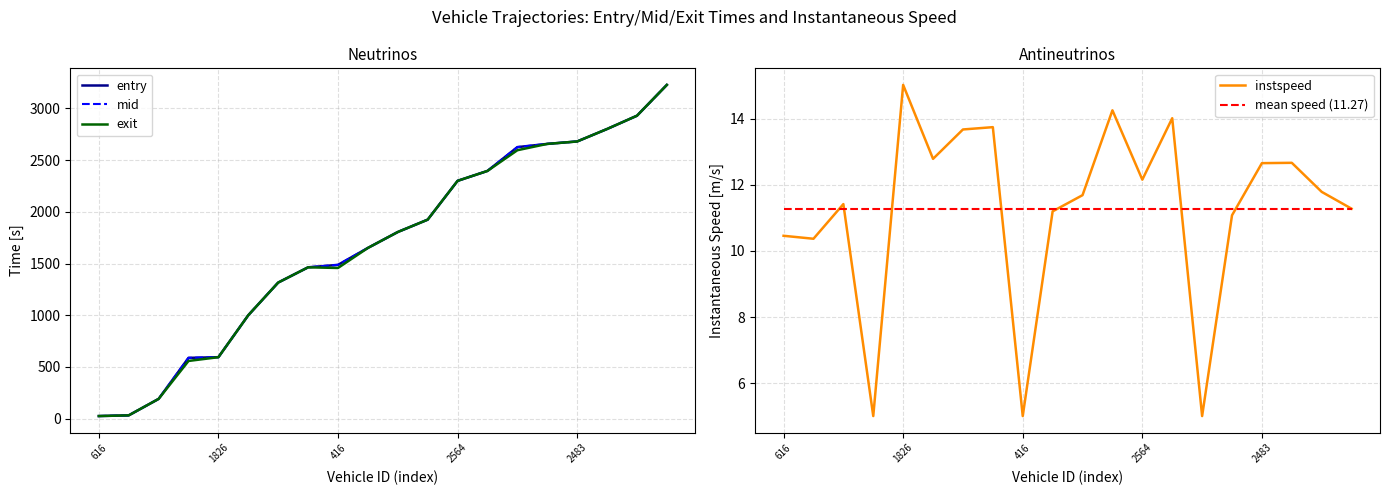

What is the spread (max minus min) of values at 7?

1452.2